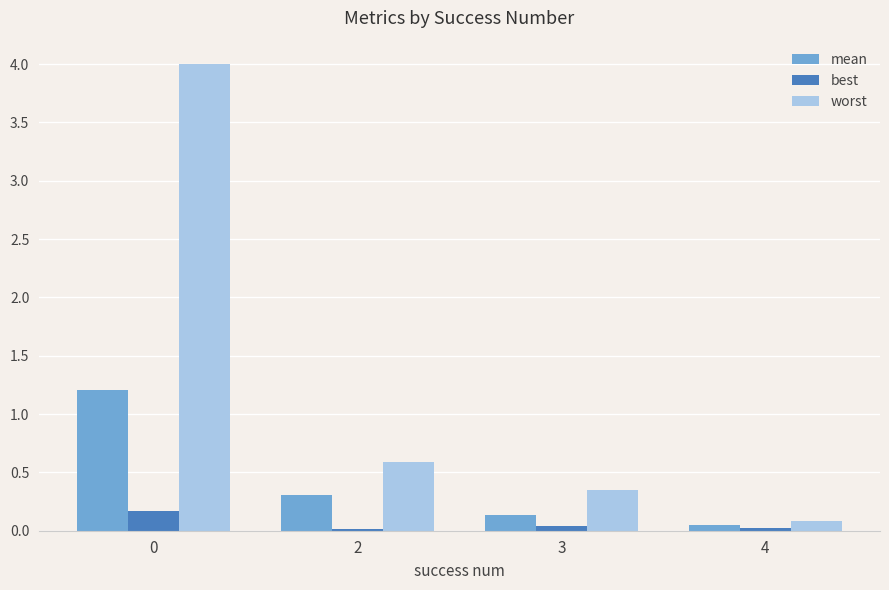

What are all the series names shown in the legend?

mean, best, worst